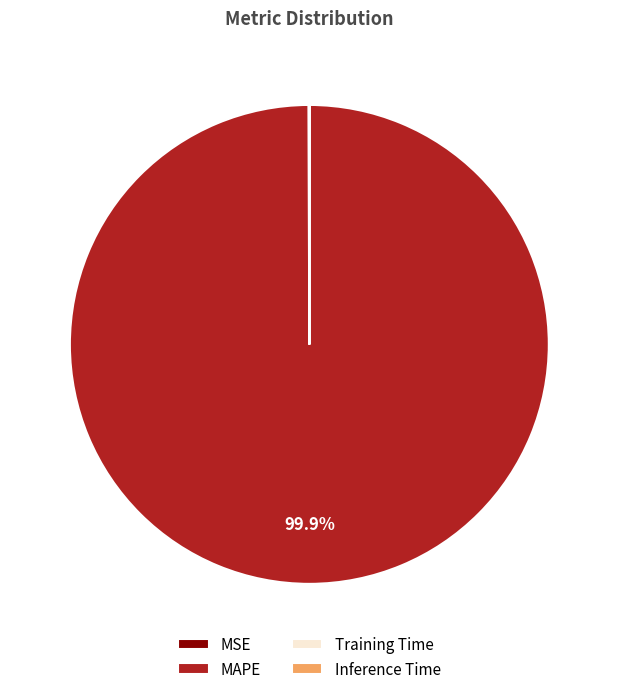

Which slice represents more than half of the pie?

MAPE